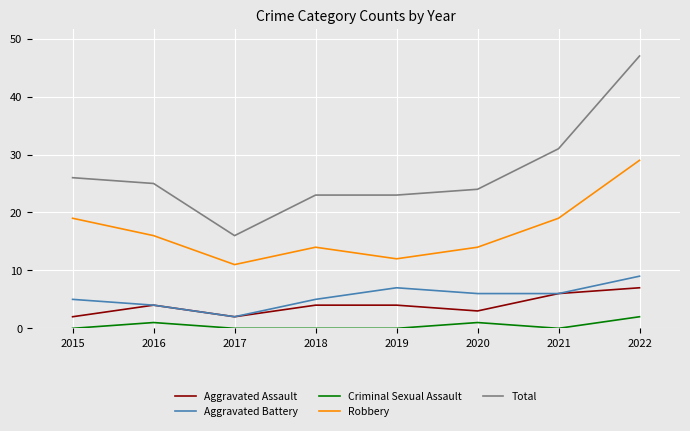

What is the average value of the Aggravated Battery series?

6